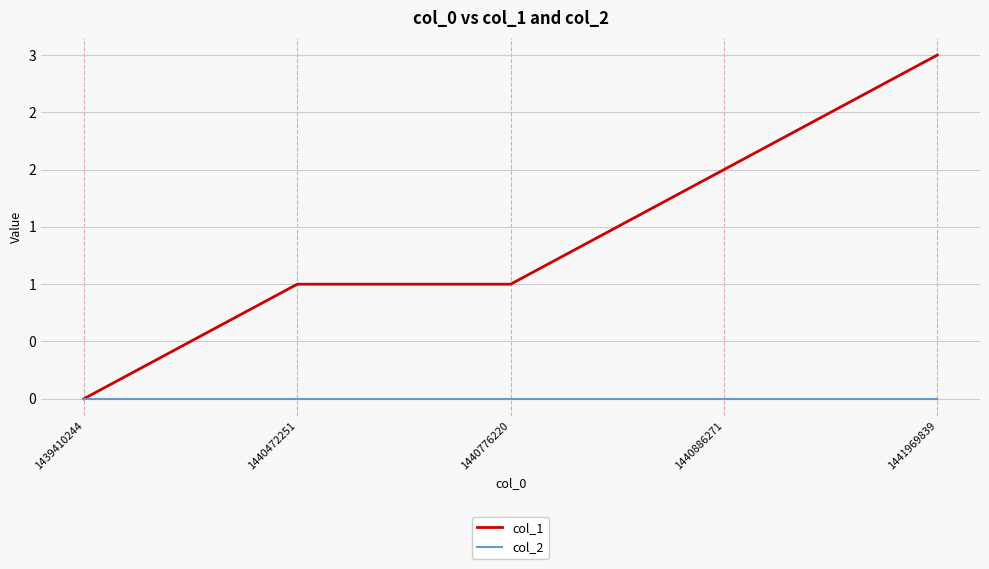

Does the chart display data point markers on the line(s)?

No